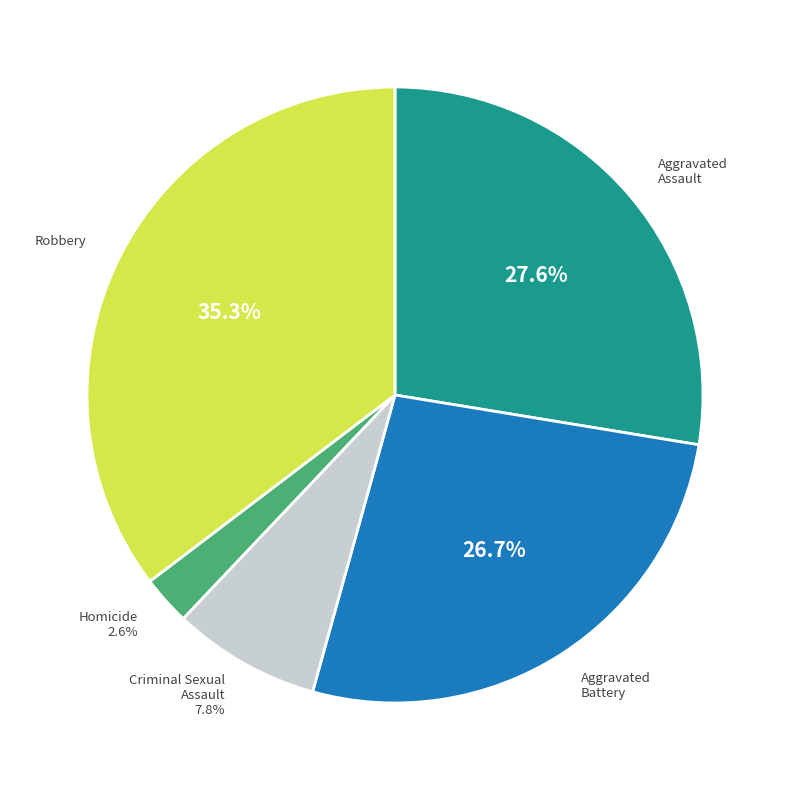

Is there a majority slice in this chart?

No